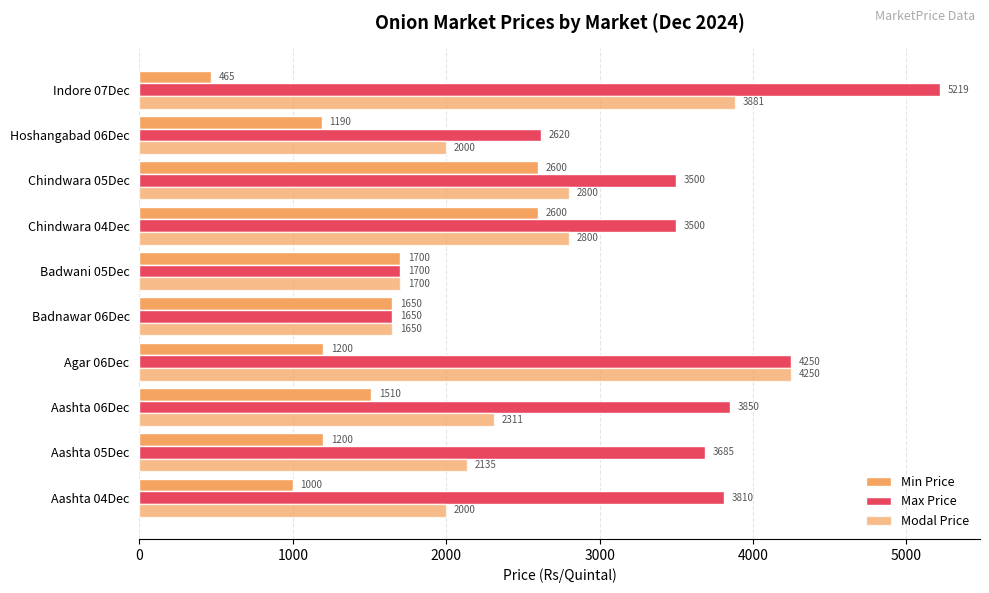

What position from the left is Aashta 04Dec?

1